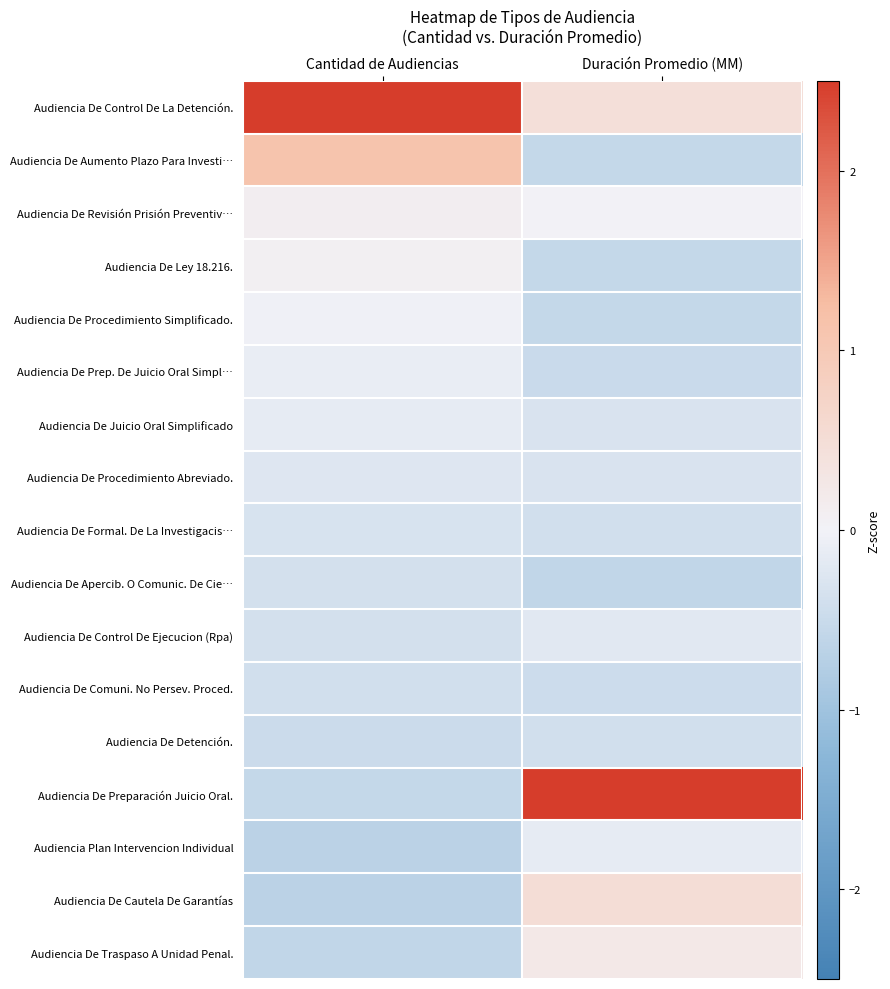

Reading right to left, transcribe all the data shown in this chart.

Audiencia De Control De La Detención.: Duración Promedio (MM)=0.5	Cantidad de Audiencias=3.6
Audiencia De Aumento Plazo Para Investi…: Duración Promedio (MM)=-0.6	Cantidad de Audiencias=1.1
Audiencia De Revisión Prisión Preventiv…: Duración Promedio (MM)=0.0	Cantidad de Audiencias=0.1
Audiencia De Ley 18.216.: Duración Promedio (MM)=-0.6	Cantidad de Audiencias=0.1
Audiencia De Procedimiento Simplificado.: Duración Promedio (MM)=-0.6	Cantidad de Audiencias=-0.0
Audiencia De Prep. De Juicio Oral Simpl…: Duración Promedio (MM)=-0.5	Cantidad de Audiencias=-0.1
Audiencia De Juicio Oral Simplificado: Duración Promedio (MM)=-0.3	Cantidad de Audiencias=-0.1
Audiencia De Procedimiento Abreviado.: Duración Promedio (MM)=-0.3	Cantidad de Audiencias=-0.2
Audiencia De Formal. De La Investigacis…: Duración Promedio (MM)=-0.4	Cantidad de Audiencias=-0.3
Audiencia De Apercib. O Comunic. De Cie…: Duración Promedio (MM)=-0.6	Cantidad de Audiencias=-0.4
Audiencia De Control De Ejecucion (Rpa): Duración Promedio (MM)=-0.2	Cantidad de Audiencias=-0.4
Audiencia De Comuni. No Persev. Proced.: Duración Promedio (MM)=-0.5	Cantidad de Audiencias=-0.4
Audiencia De Detención.: Duración Promedio (MM)=-0.4	Cantidad de Audiencias=-0.5
Audiencia De Preparación Juicio Oral.: Duración Promedio (MM)=3.8	Cantidad de Audiencias=-0.6
Audiencia Plan Intervencion Individual: Duración Promedio (MM)=-0.2	Cantidad de Audiencias=-0.7
Audiencia De Cautela De Garantías: Duración Promedio (MM)=0.5	Cantidad de Audiencias=-0.7
Audiencia De Traspaso A Unidad Penal.: Duración Promedio (MM)=0.3	Cantidad de Audiencias=-0.6